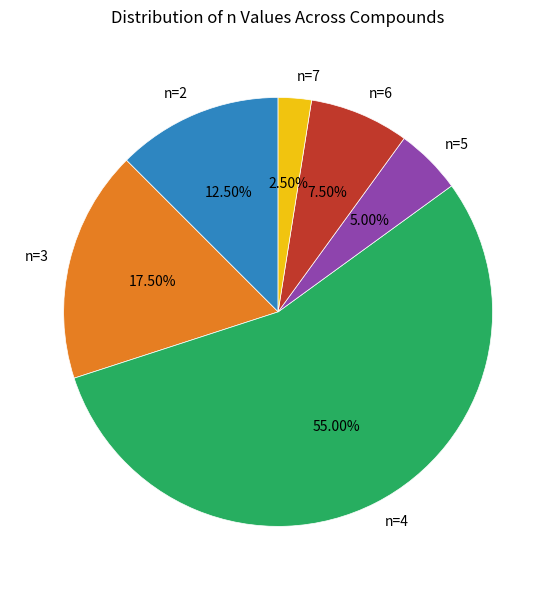

Count the number of slices in the pie.

6